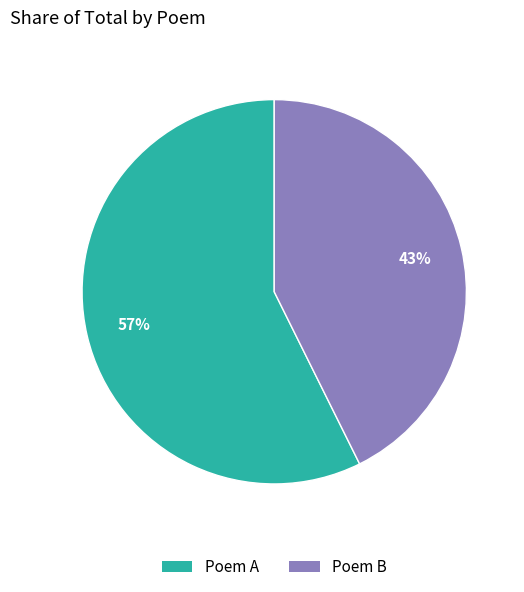

To the nearest percent, what portion does Poem A represent?

57%